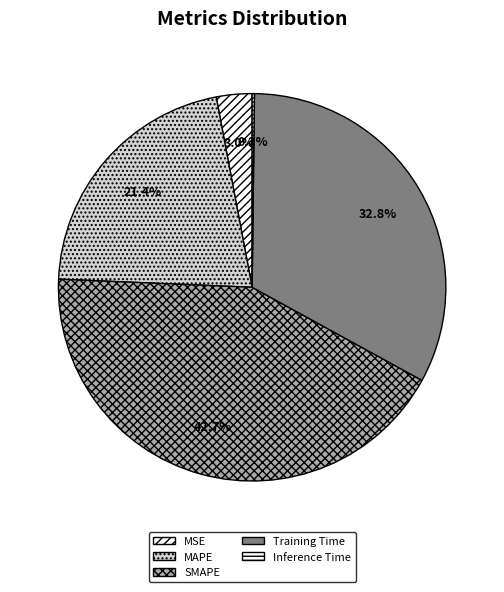

The Training Time slice represents 42% of the pie. True or false?

False